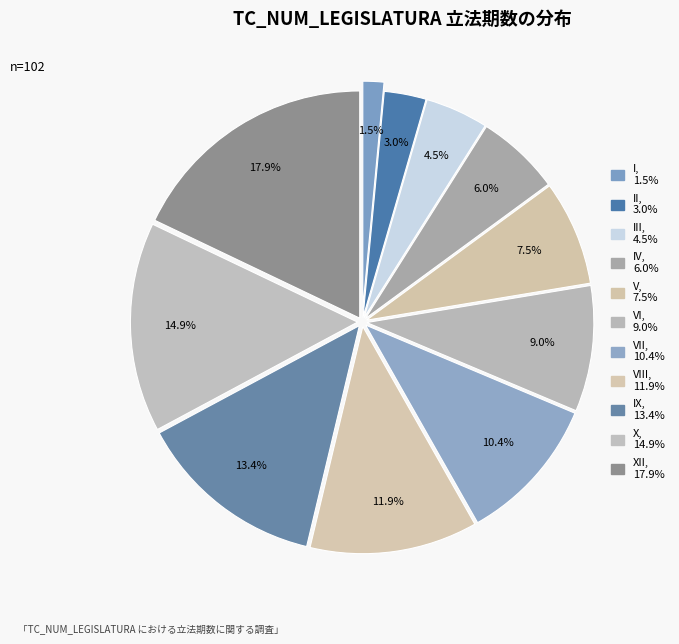

Count the number of slices in the pie.

11